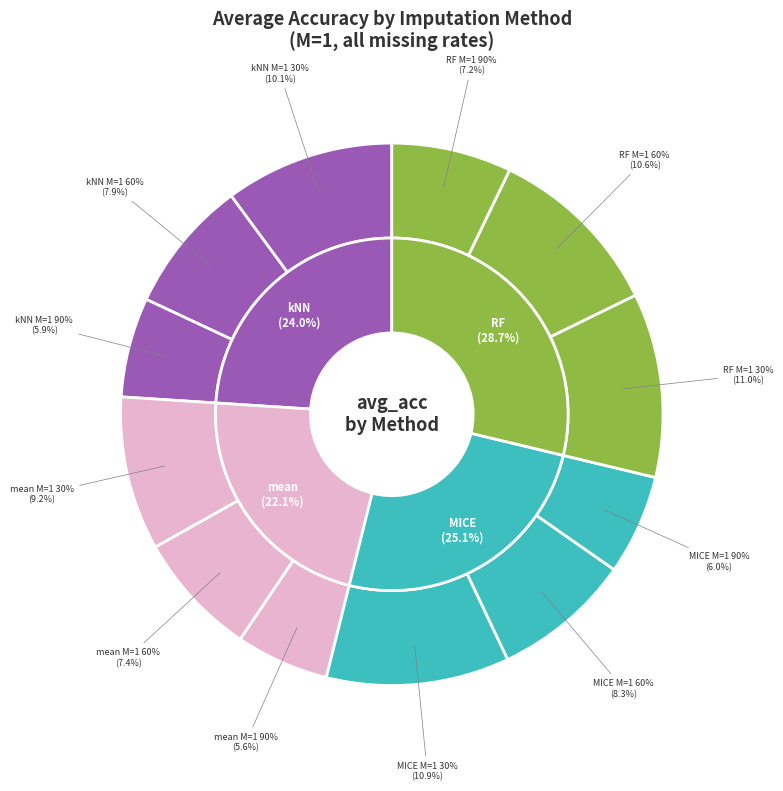

Rank the categories by value from highest to lowest.

RF M=1 30%, MICE M=1 30%, RF M=1 60%, kNN M=1 30%, mean M=1 30%, MICE M=1 60%, kNN M=1 60%, mean M=1 60%, RF M=1 90%, MICE M=1 90%, kNN M=1 90%, mean M=1 90%